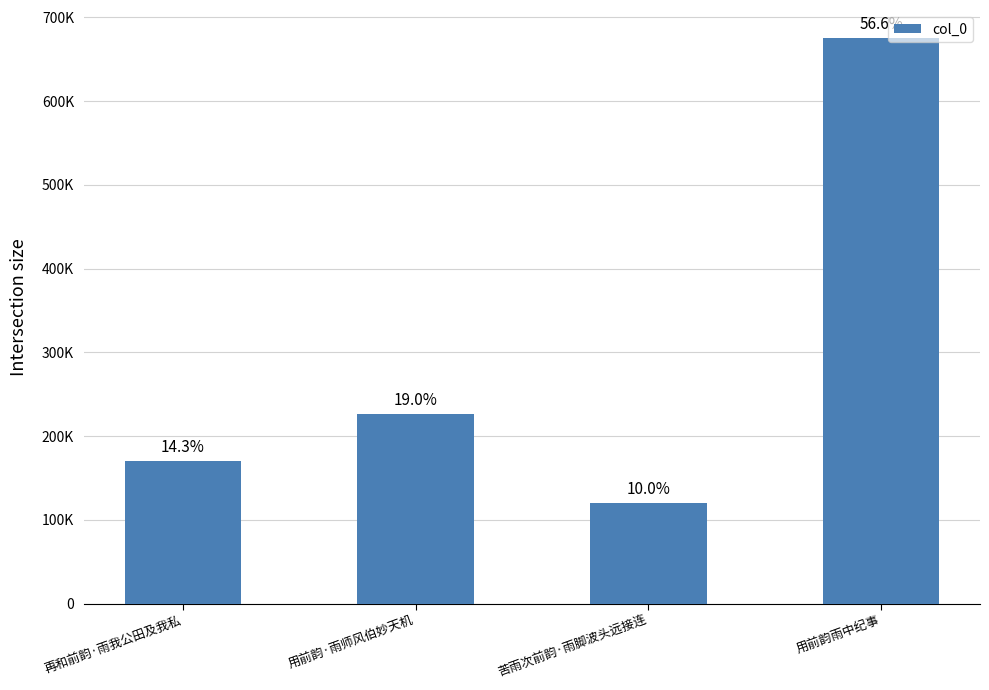

Are the bars horizontal?

No